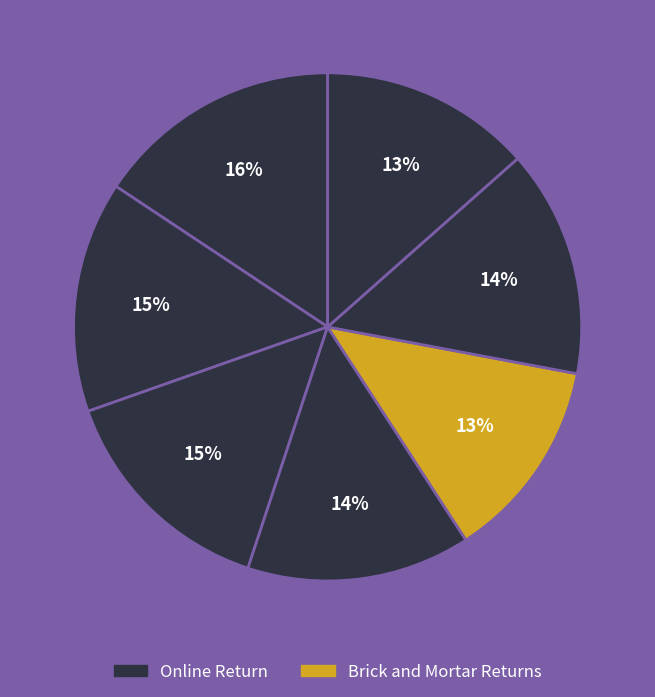

How many segments does this pie chart have?

7